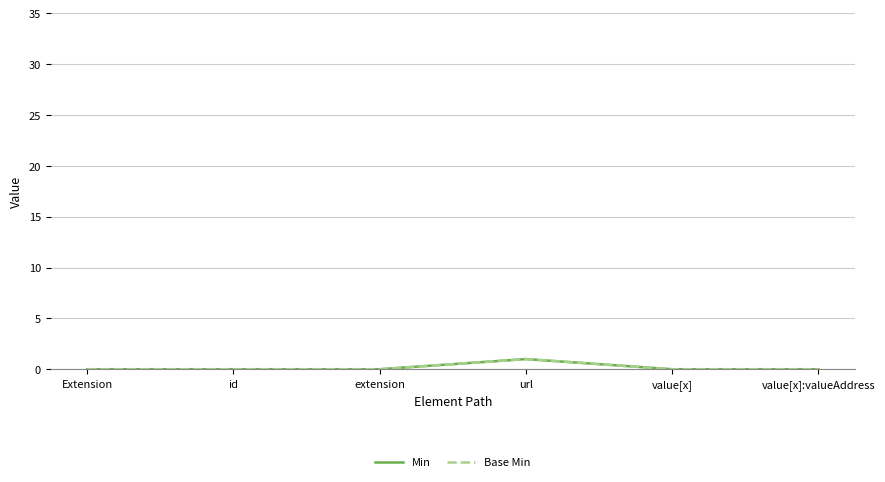

What position from the right is value[x]:valueAddress?

1